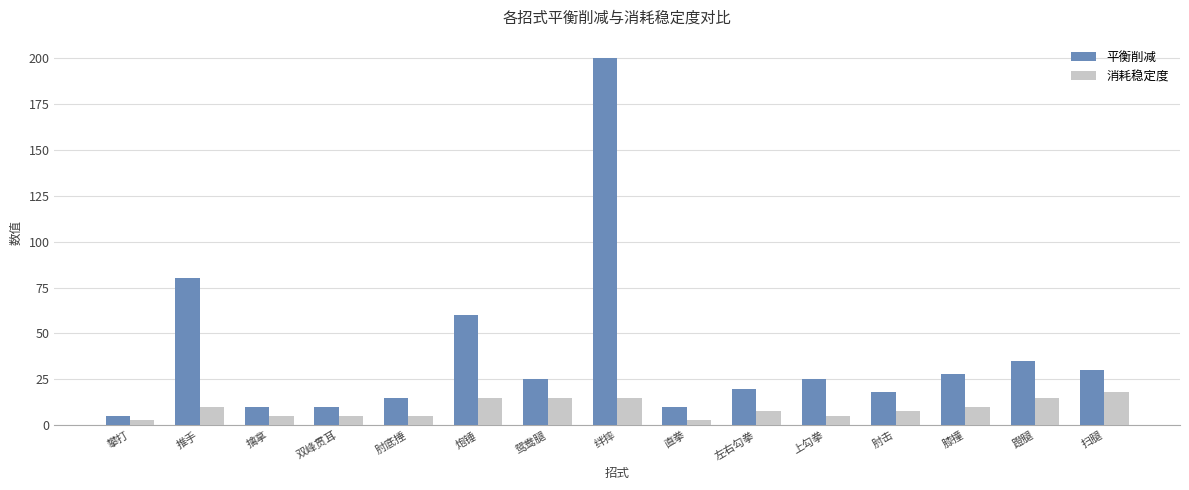

Which series has the largest total across all categories?

平衡削减